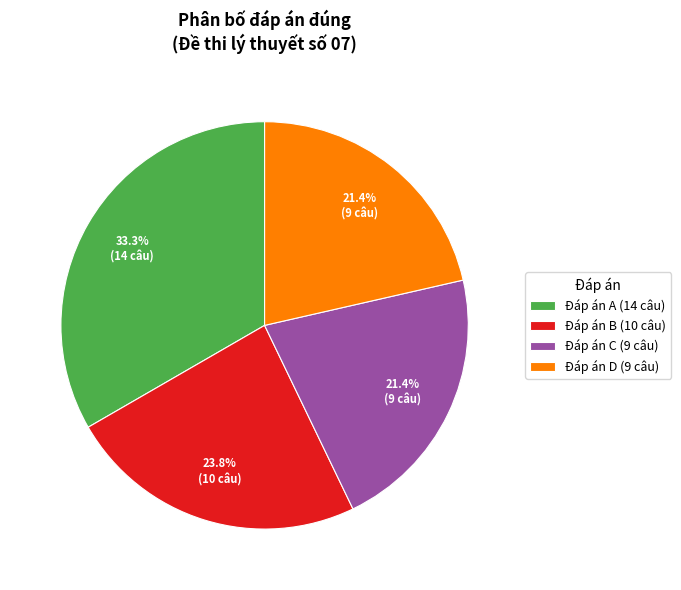

Which has a higher value, Đáp án D (9 câu) or Đáp án B (10 câu)?

Đáp án B (10 câu)